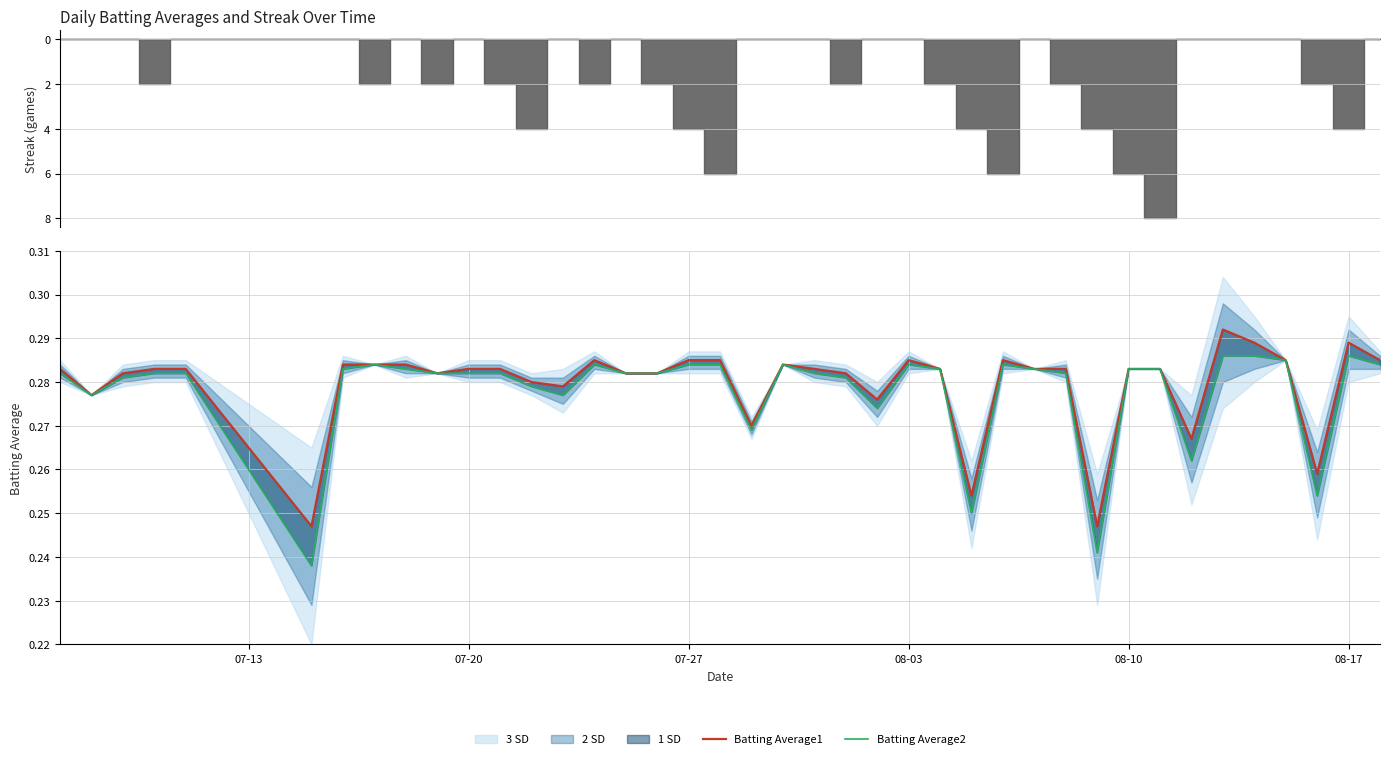

List the series in order of their overall mean, highest first.

Batting Average1, Batting Average2